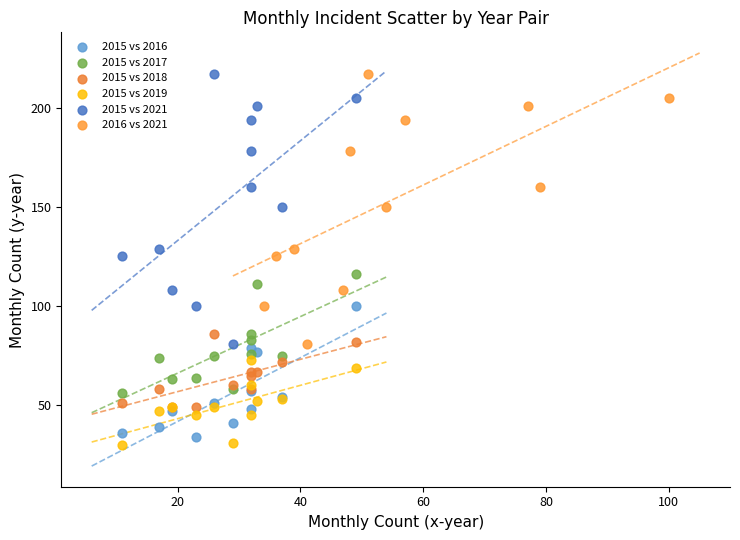

What are all the series names shown in the legend?

2015 vs 2016, 2015 vs 2017, 2015 vs 2018, 2015 vs 2019, 2015 vs 2021, 2016 vs 2021